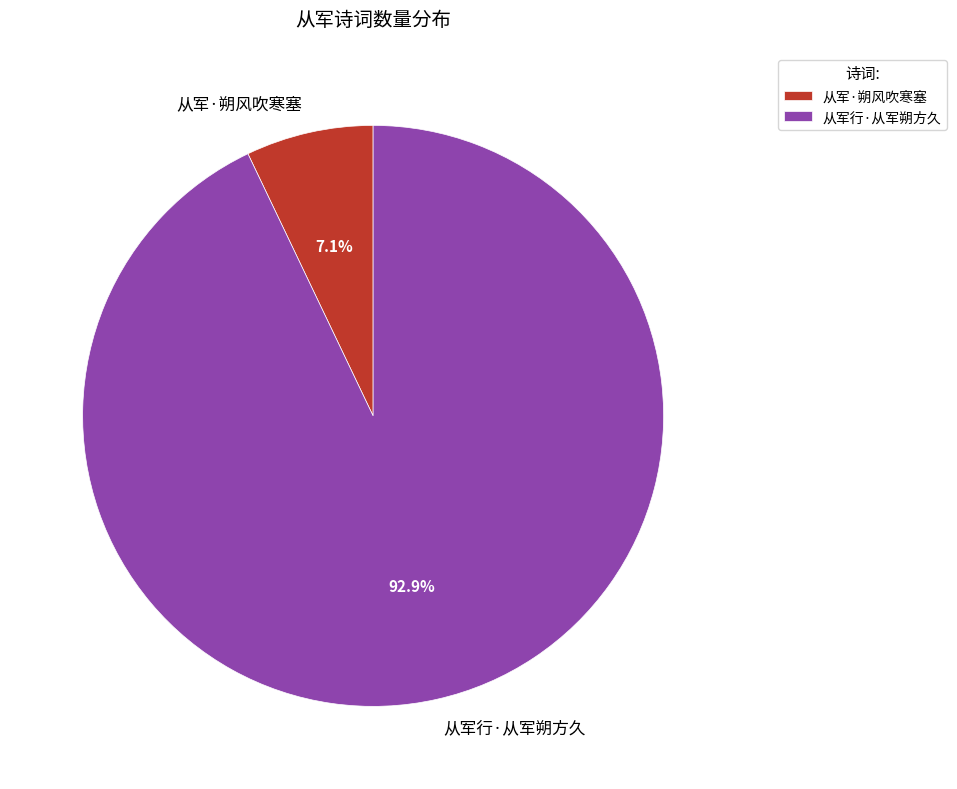

Which category accounts for the majority?

从军行·从军朔方久